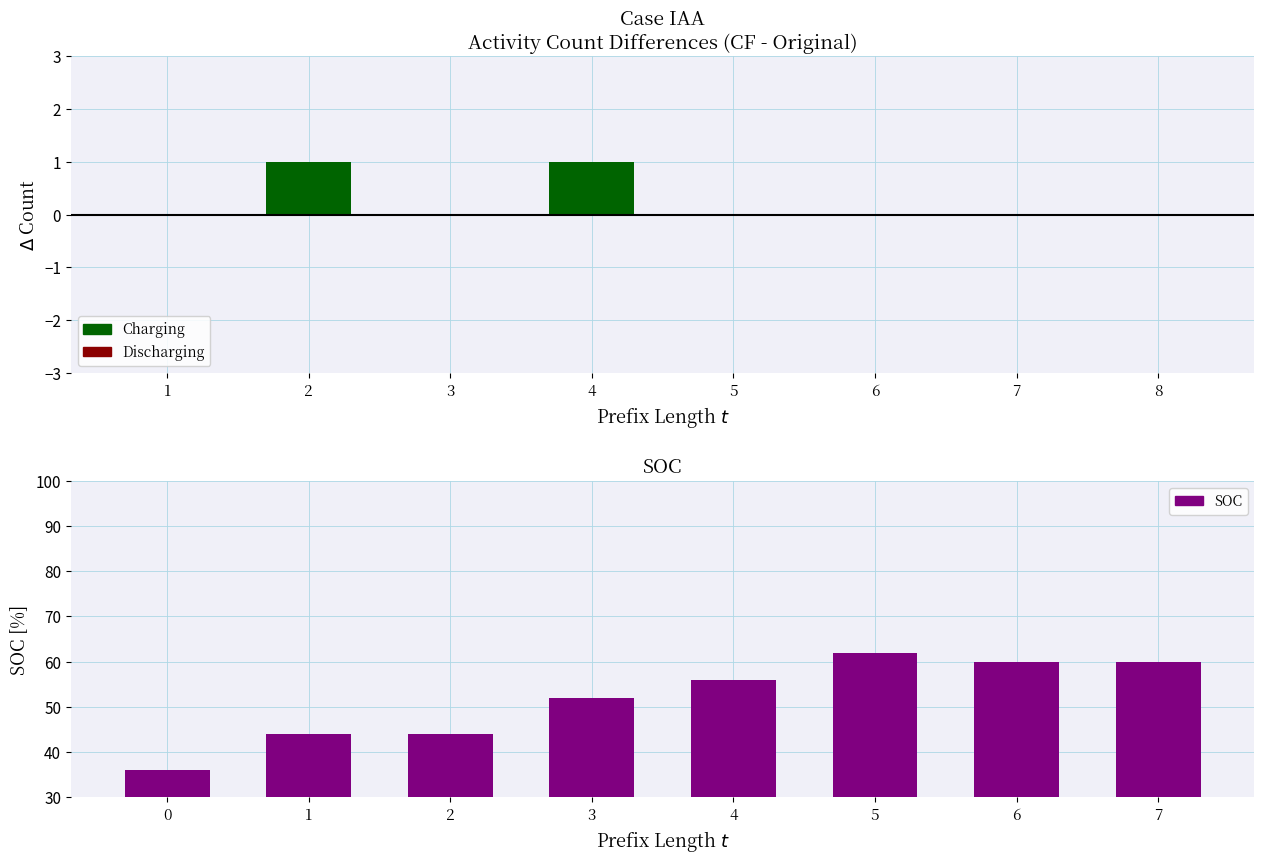

Is it true that SOC equals 60 at 7?

True